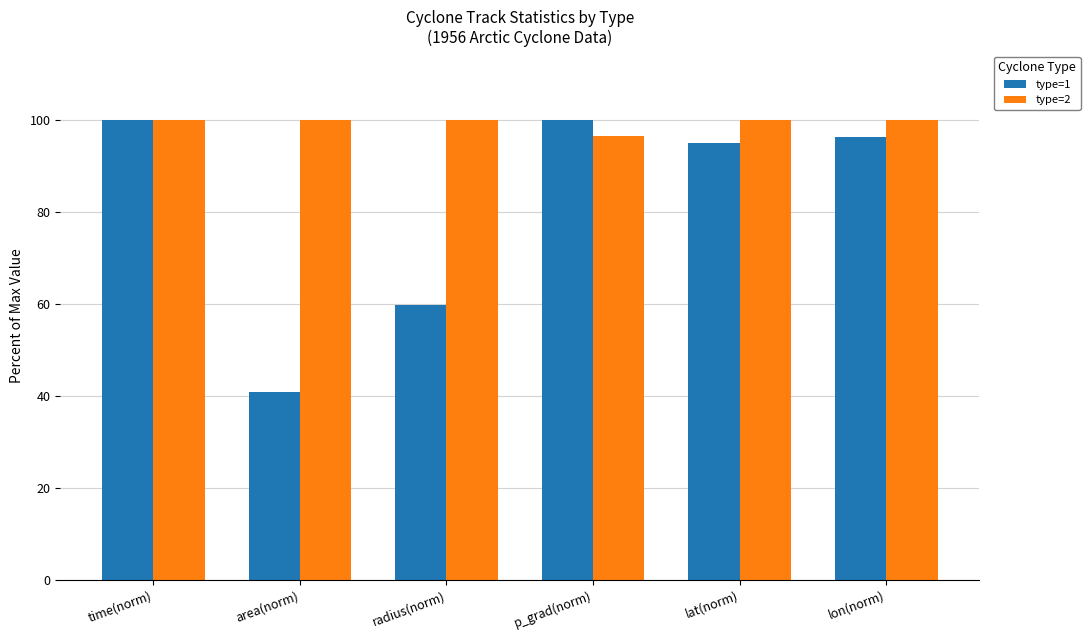

At which category is the sum across all series the highest?

time(norm)